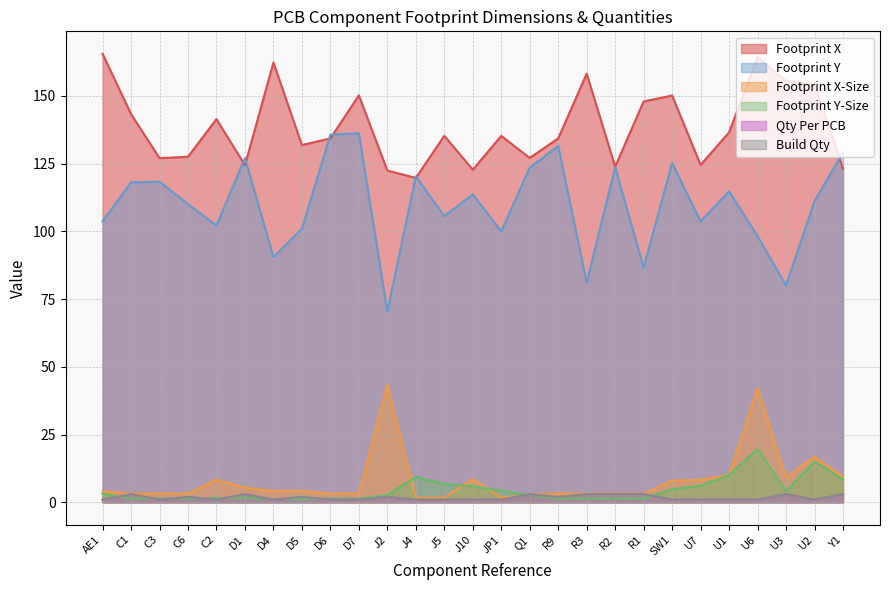

What are all the series names shown in the legend?

Footprint X, Footprint Y, Footprint X-Size, Footprint Y-Size, Qty Per PCB, Build Qty